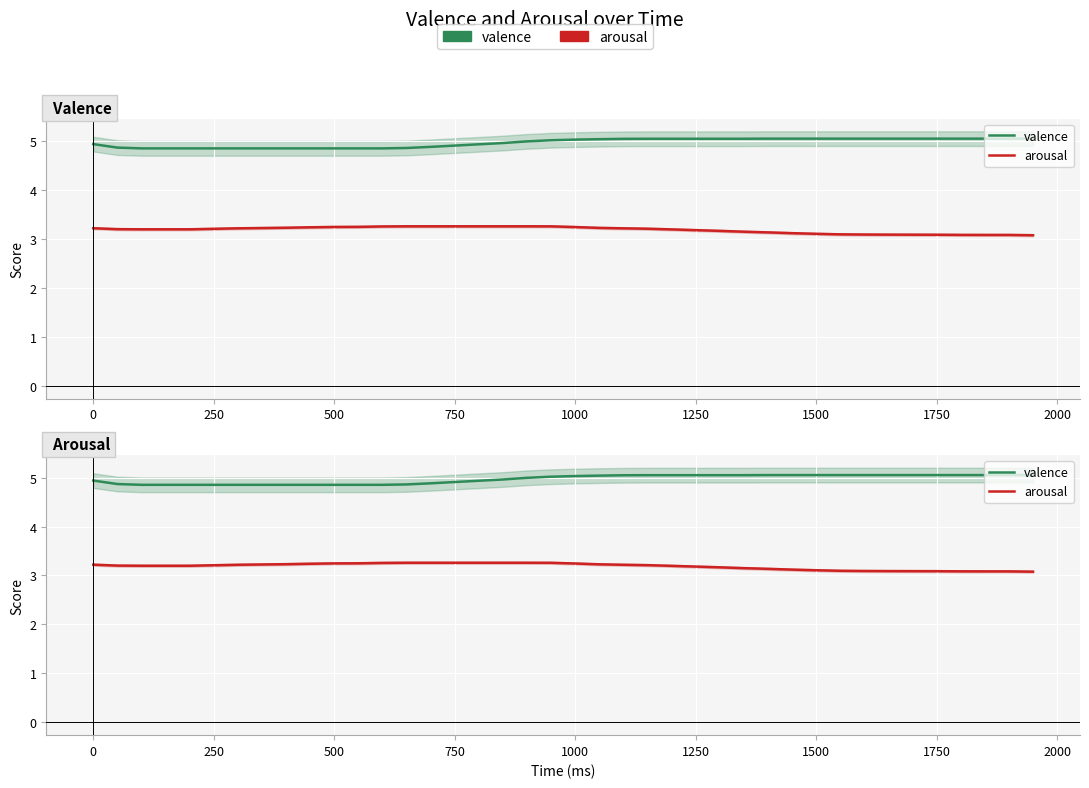

What are all the series names shown in the legend?

valence, arousal